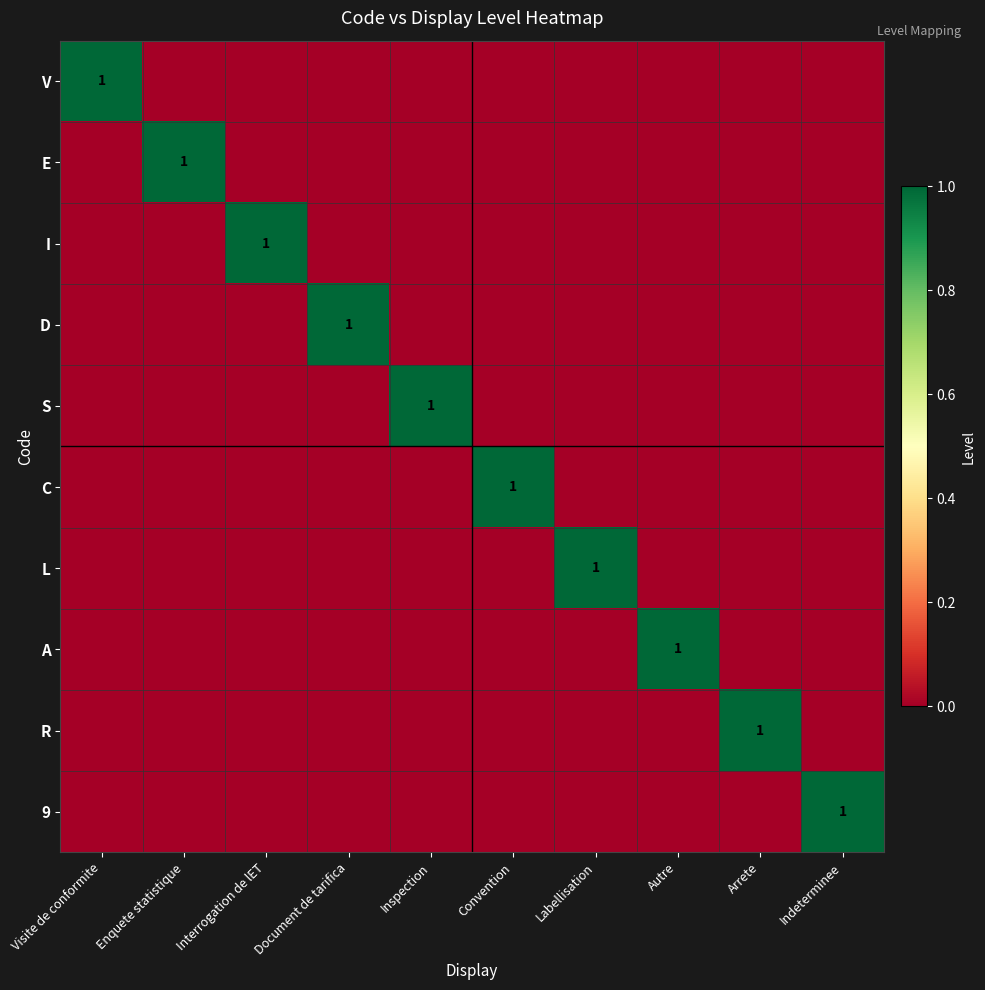

At which category is the sum across all series the highest?

Visite de conformite